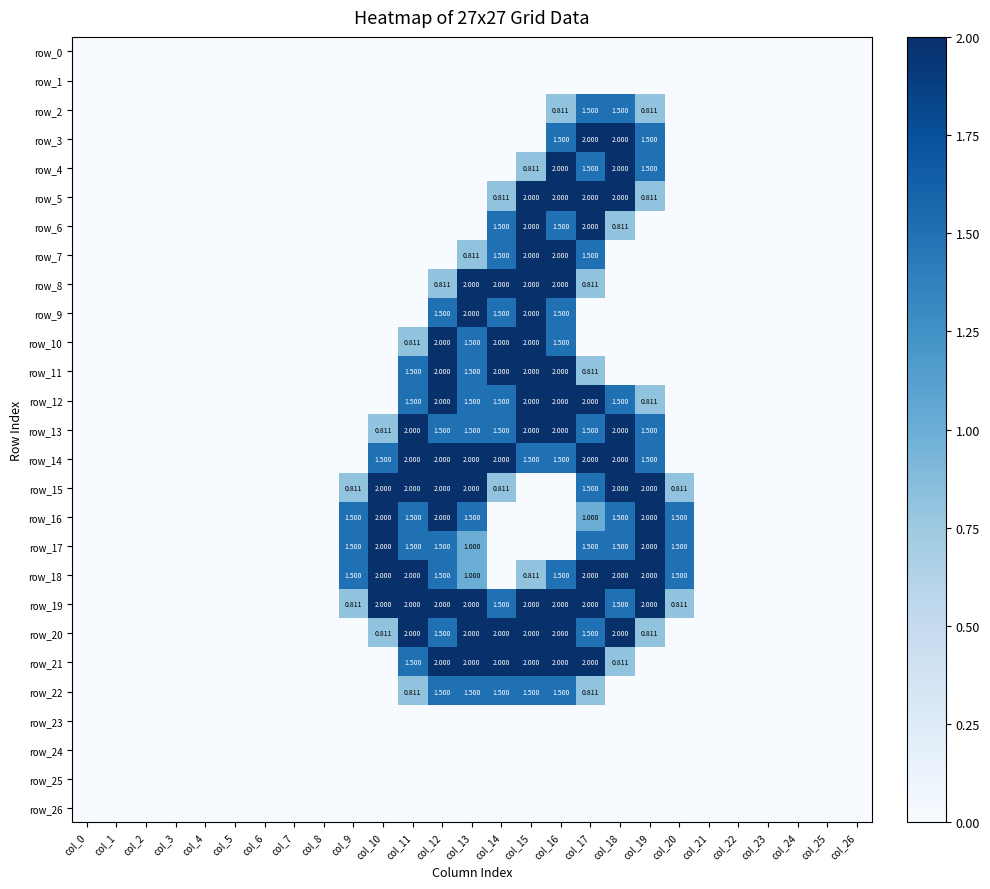

At how many categories does at least one series exceed 0?

12